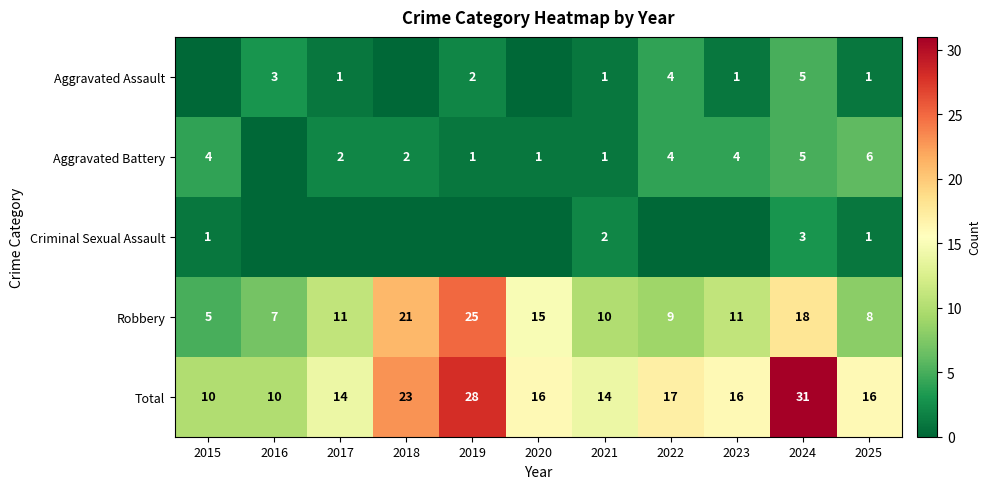

What is the difference between the Aggravated Battery values at 2025 and 2019?

5